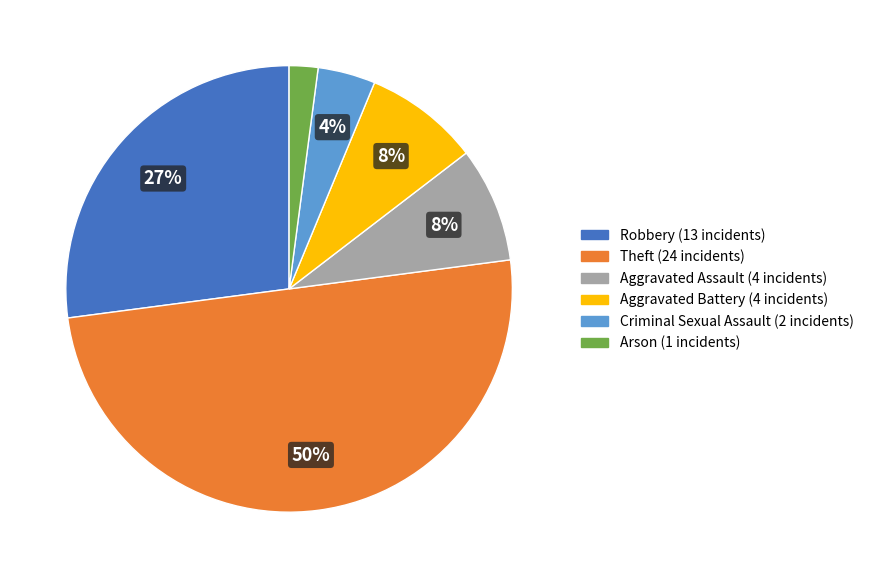

To the nearest percent, what is the difference between the largest and smallest slice percentages?

48%